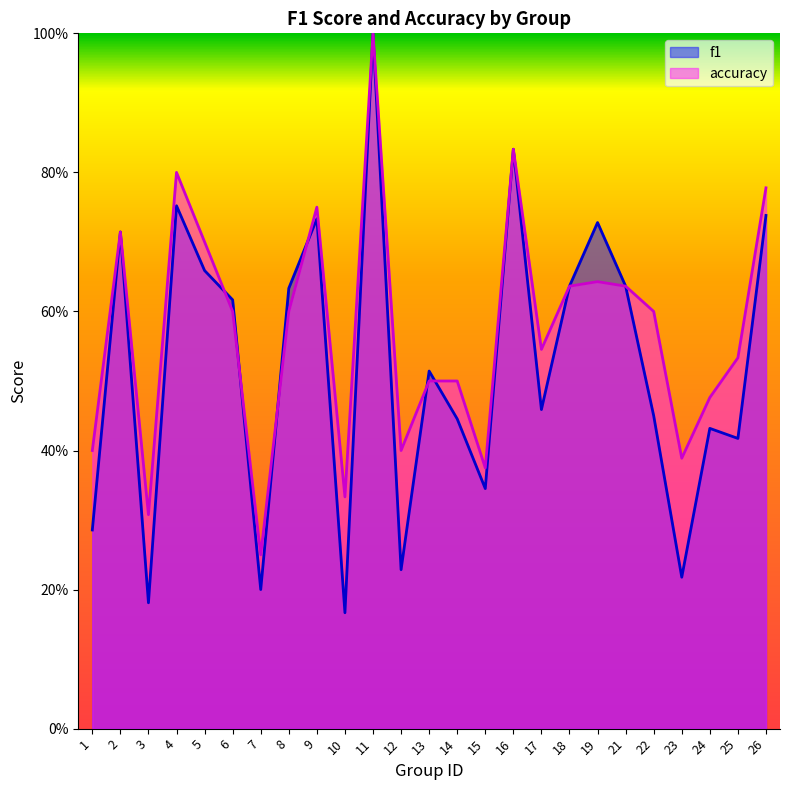

What are all the series names shown in the legend?

f1, accuracy